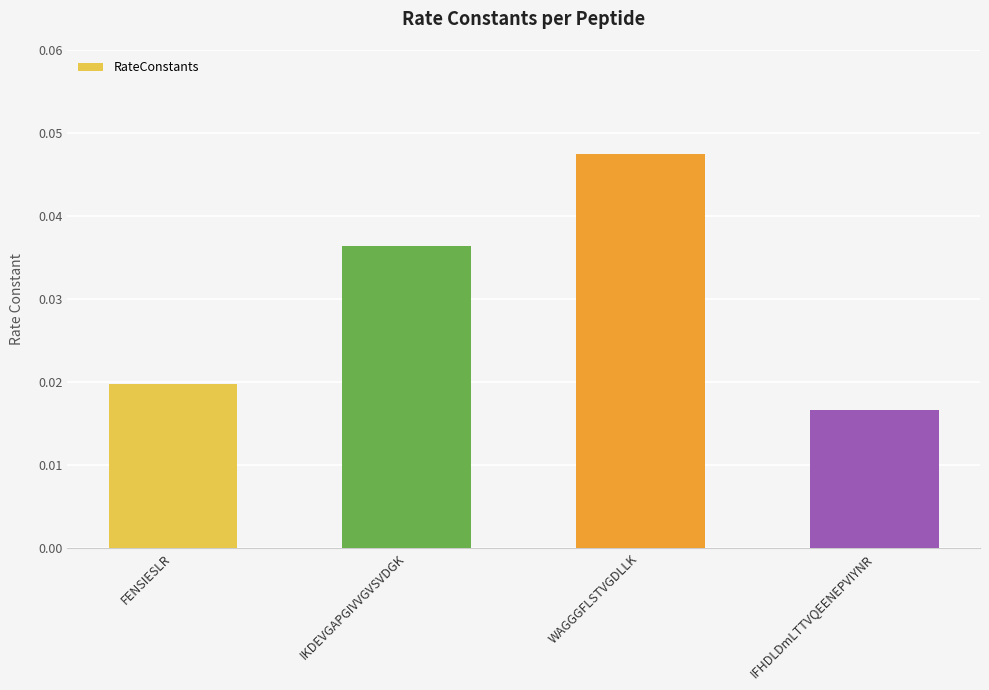

List the labels in order of value, largest first.

WAGGGFLSTVGDLLK, IKDEVGAPGIVVGVSVDGK, FENSIESLR, IFHDLDmLTTVQEENEPVIYNR